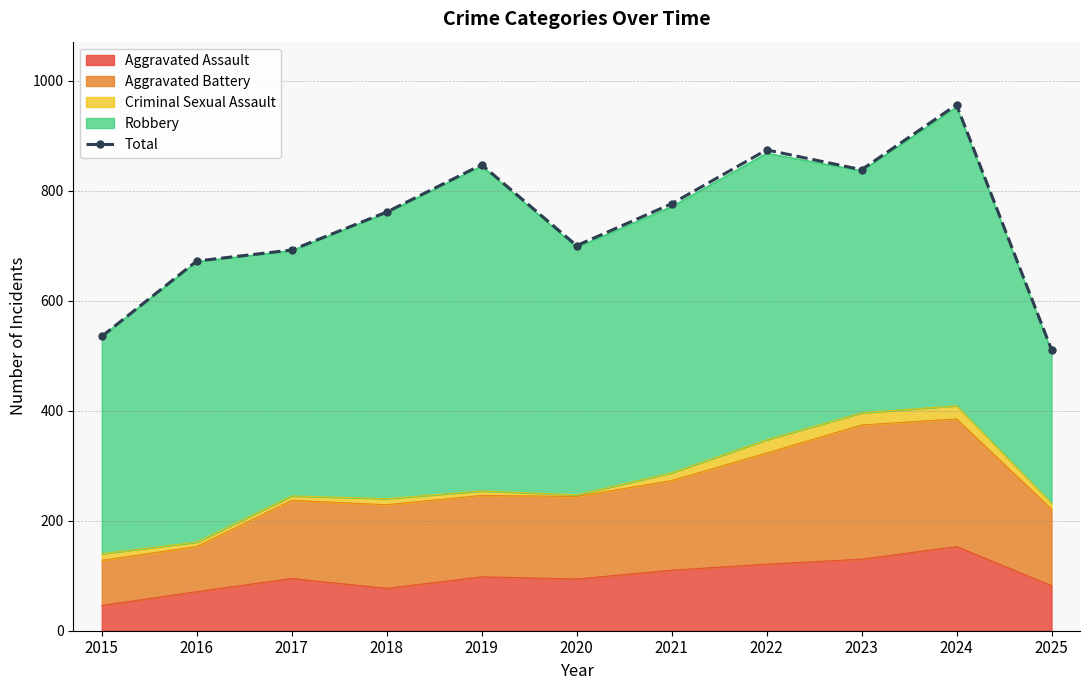

What is the average value?

742